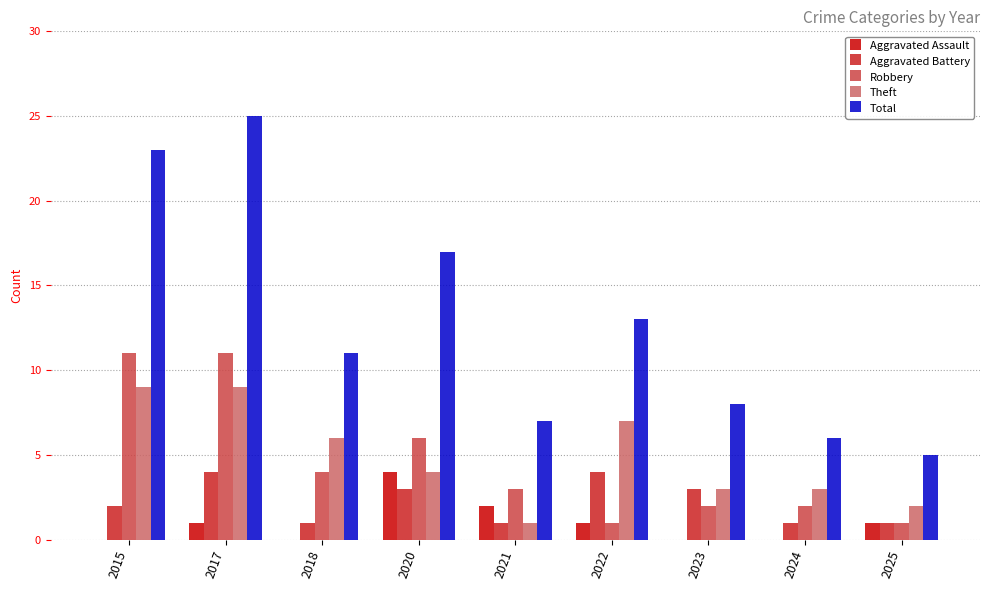

Are the bars horizontal?

No